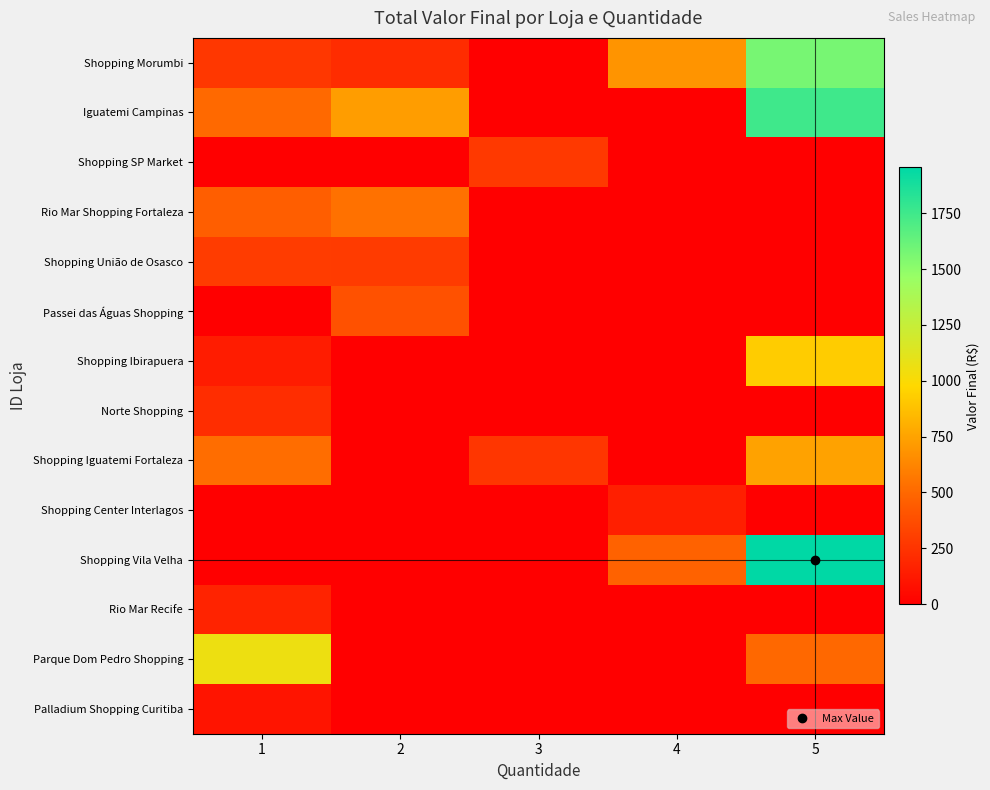

Reading right to left, list all the values displayed in this chart.

Shopping Morumbi: 5=1570	4=688	3=0	2=216	1=269
Iguatemi Campinas: 5=1750	4=0	3=0	2=726	1=506
Shopping SP Market: 5=0	4=0	3=276	2=0	1=0
Rio Mar Shopping Fortaleza: 5=0	4=0	3=0	2=540	1=451
Shopping União de Osasco: 5=0	4=0	3=0	2=284	1=294
Passei das Águas Shopping: 5=0	4=0	3=0	2=392	1=0
Shopping Ibirapuera: 5=925	4=0	3=0	2=0	1=139
Norte Shopping: 5=0	4=0	3=0	2=0	1=218
Shopping Iguatemi Fortaleza: 5=745	4=0	3=261	2=0	1=523
Shopping Center Interlagos: 5=0	4=152	3=0	2=0	1=0
Shopping Vila Velha: 5=1955	4=472	3=0	2=0	1=0
Rio Mar Recife: 5=0	4=0	3=0	2=0	1=170
Parque Dom Pedro Shopping: 5=500	4=0	3=0	2=0	1=1065
Palladium Shopping Curitiba: 5=0	4=0	3=0	2=0	1=100